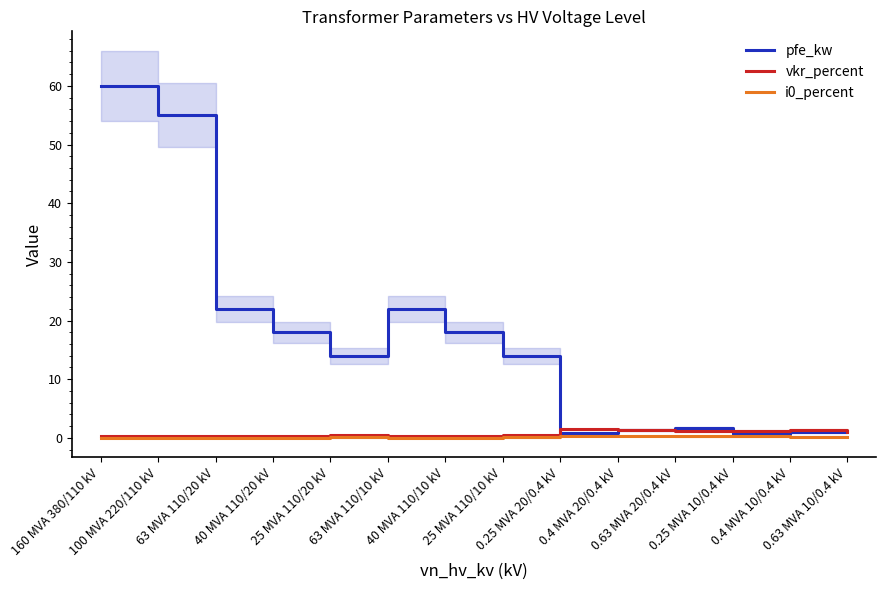

What position from the left is 160 MVA 380/110 kV?

1